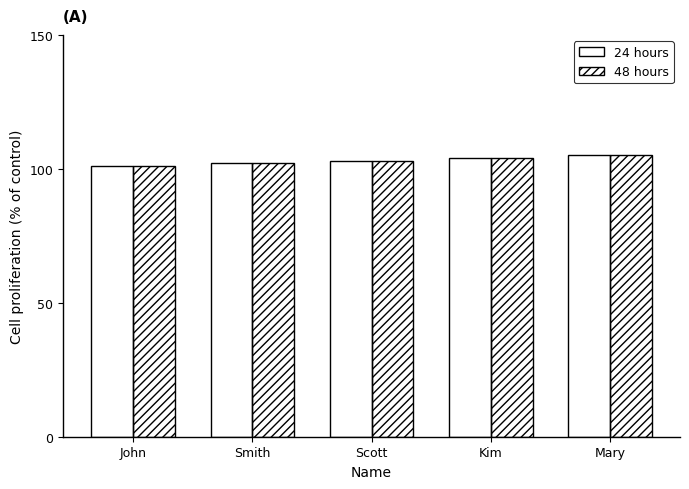

The 24 hours series shows 135 at Smith. True or false?

False